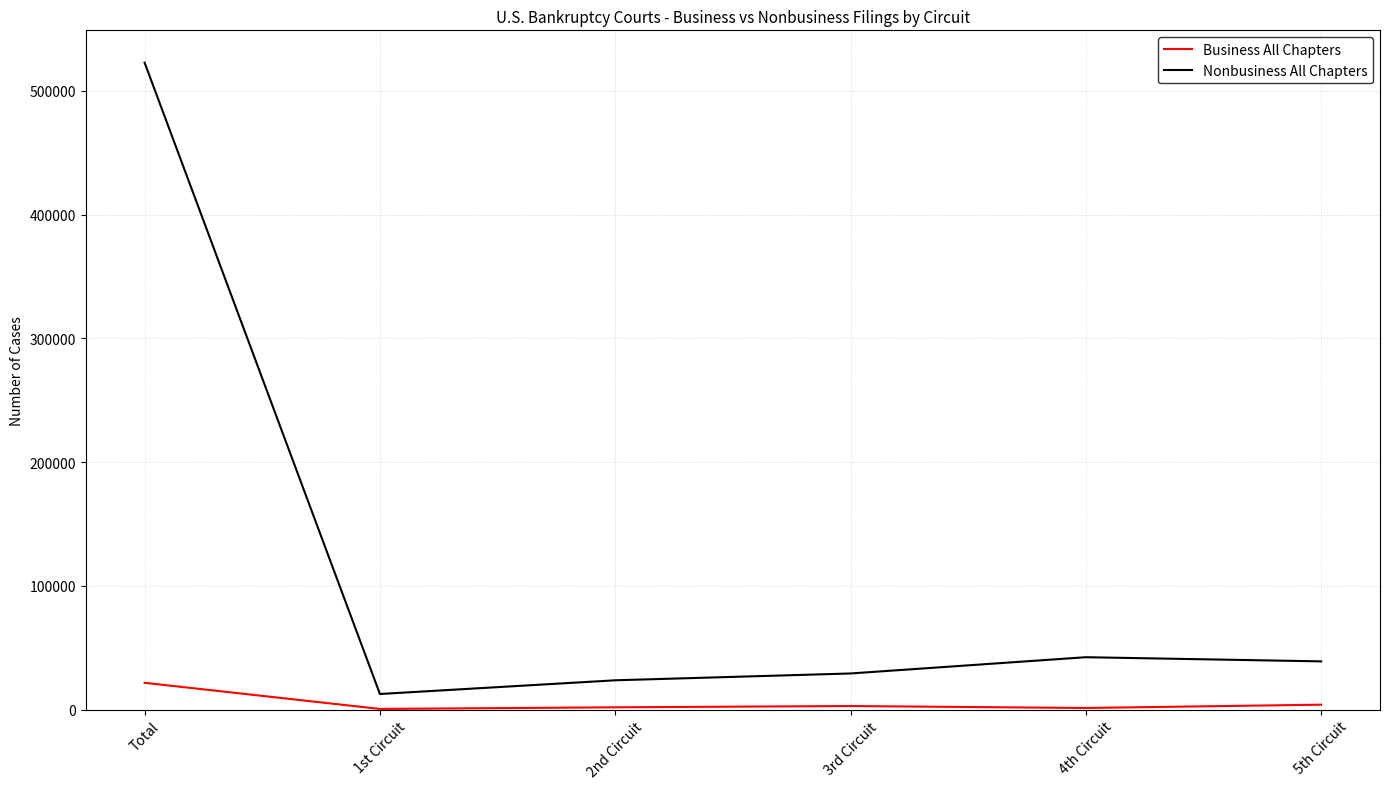

At which label does Nonbusiness All Chapters reach its peak?

Total